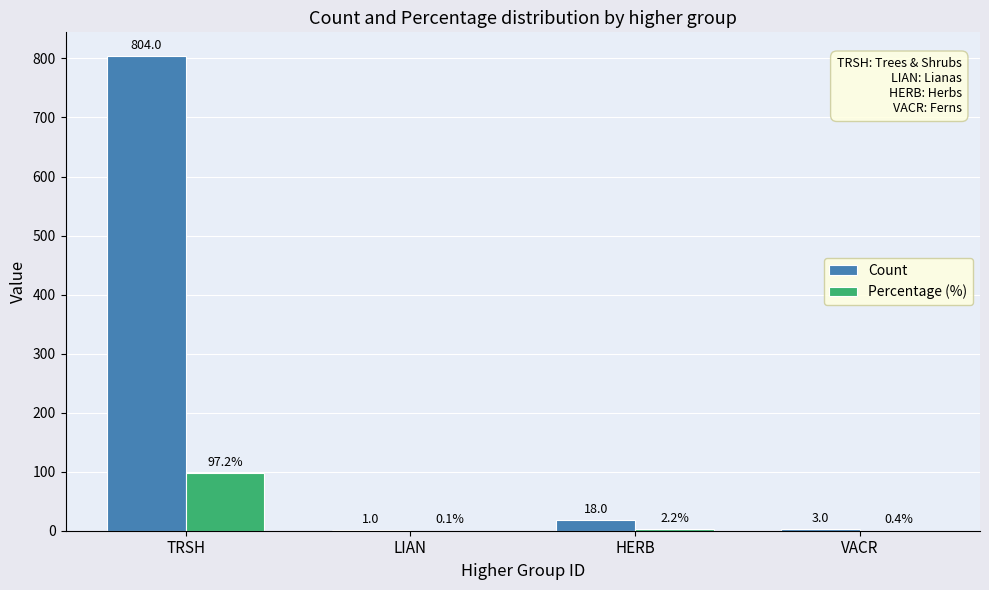

Count the number of categories in the chart.

4